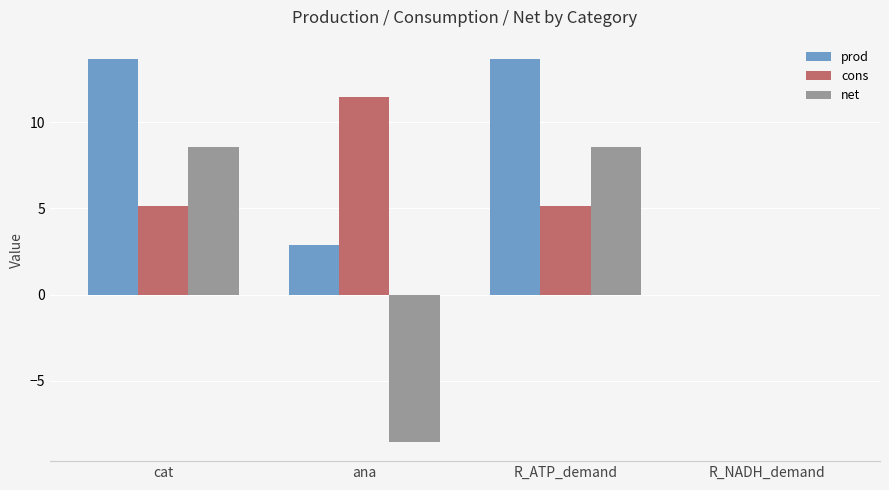

Reading left to right, what are all the values shown in this chart?

prod: cat=13.7	ana=2.9	R_ATP_demand=13.7	R_NADH_demand=0.0
cons: cat=5.1	ana=11.4	R_ATP_demand=5.1	R_NADH_demand=0.0
net: cat=8.5	ana=-8.5	R_ATP_demand=8.5	R_NADH_demand=0.0